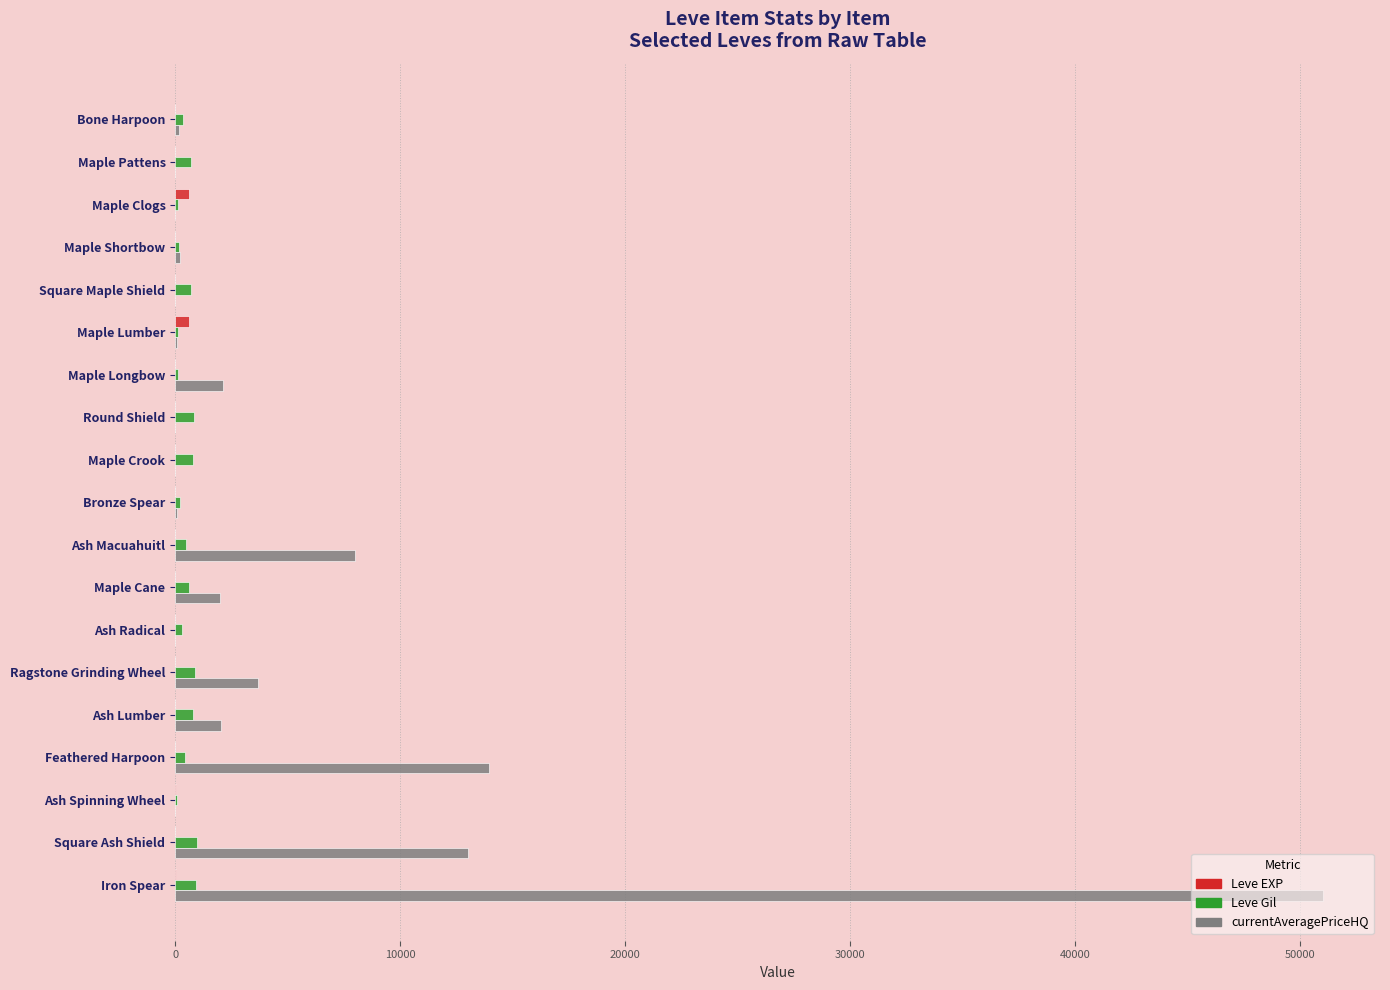

What is the greatest value displayed?

50999